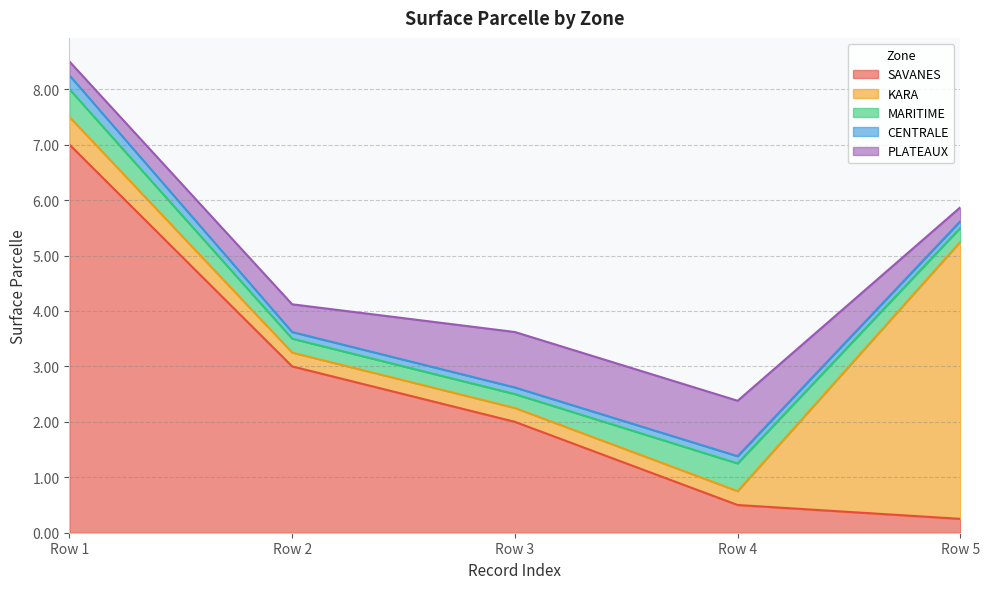

Which label corresponds to the largest value in the chart?

Row 1